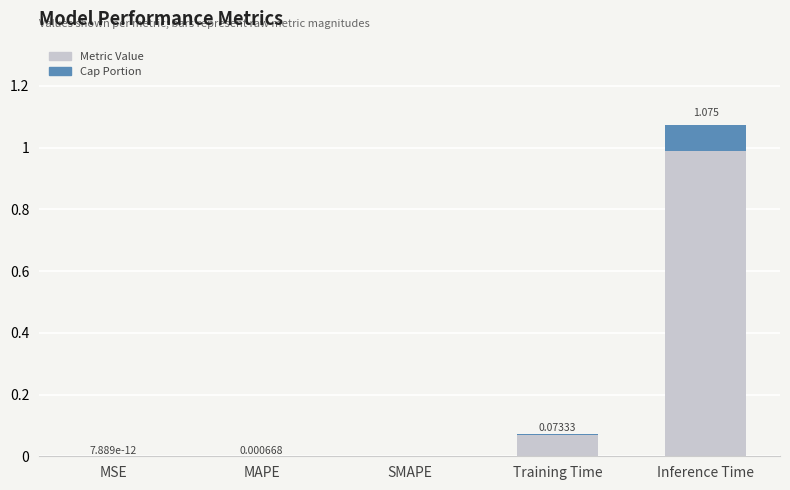

Rank the categories by value from lowest to highest.

SMAPE, MSE, MAPE, Training Time, Inference Time